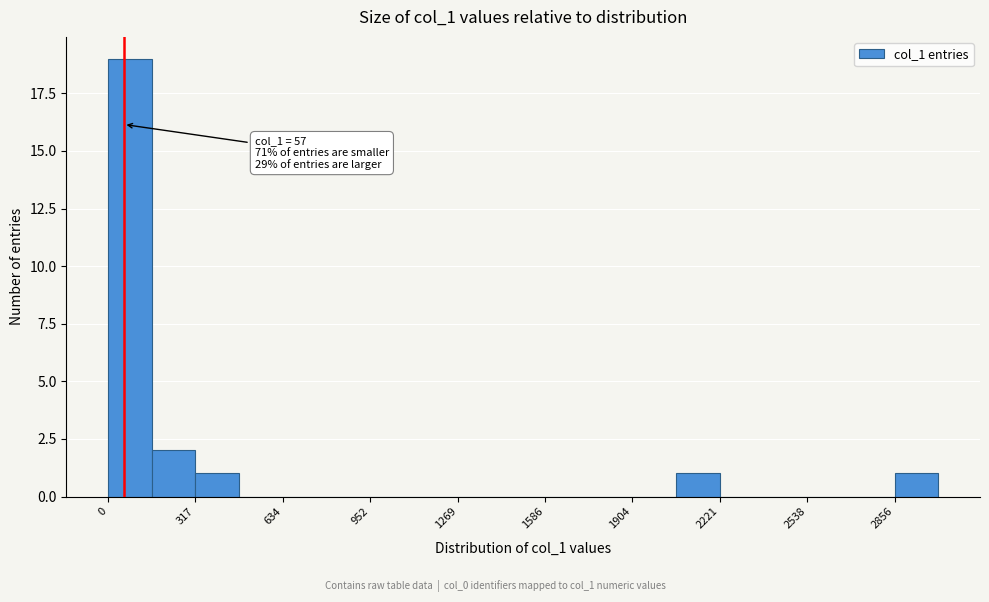

Read against the x-axis, roughly where is the centre of the tallest bar?

100